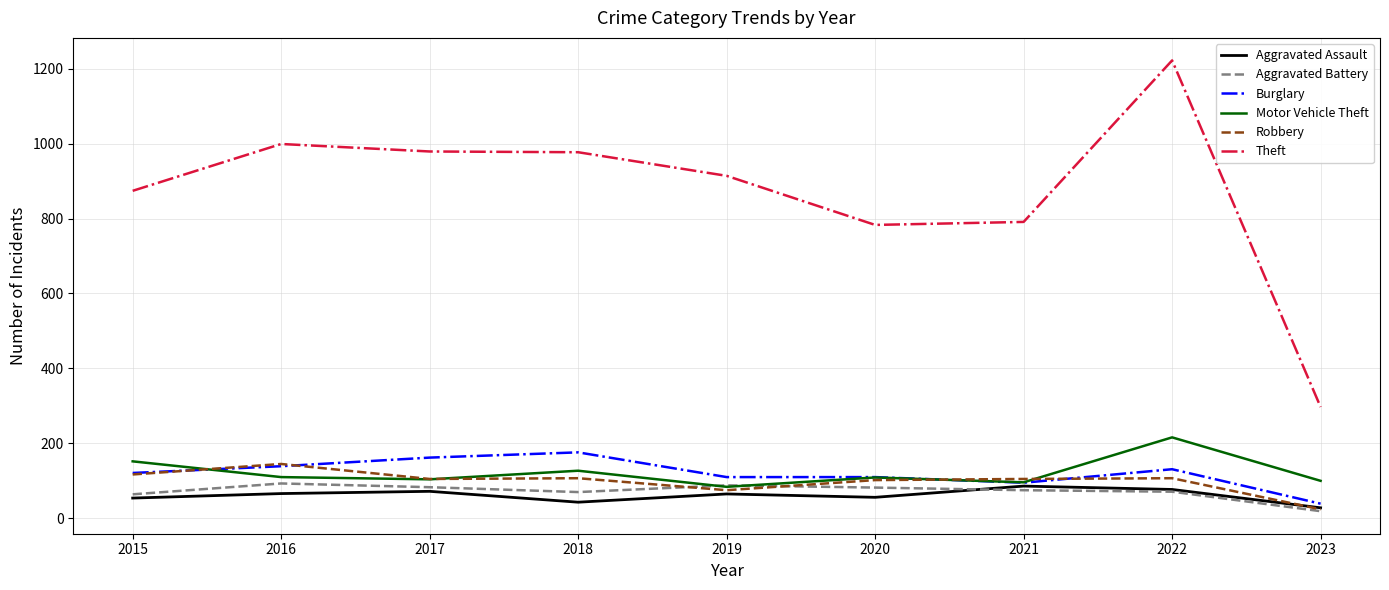

True or false: Robbery and Theft cross at least once.

False